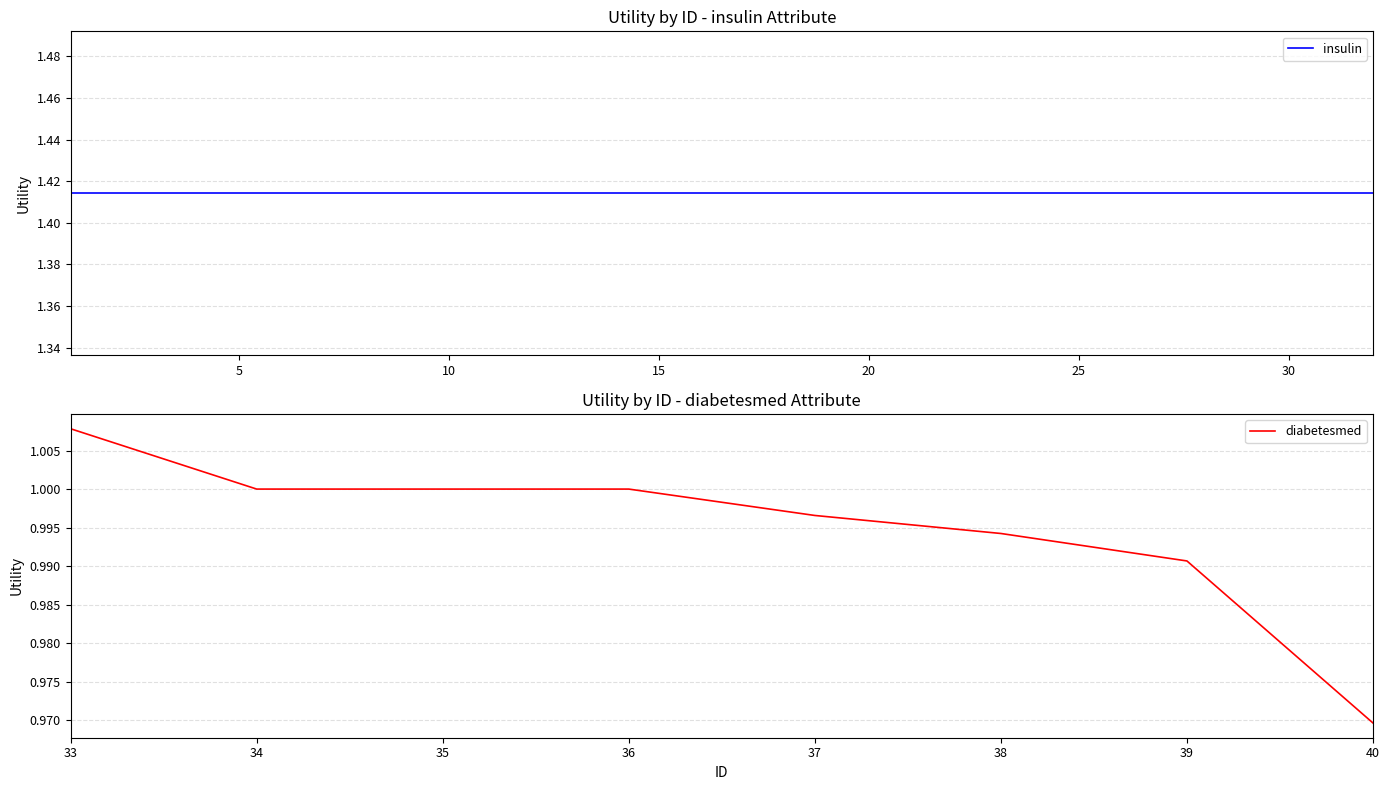

Count the number of categories in the chart.

8